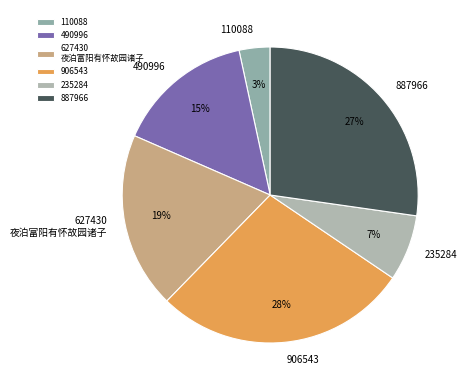

Is the sum of 627430 夜泊富阳有怀故园诸子 and 110088 greater than half?

No